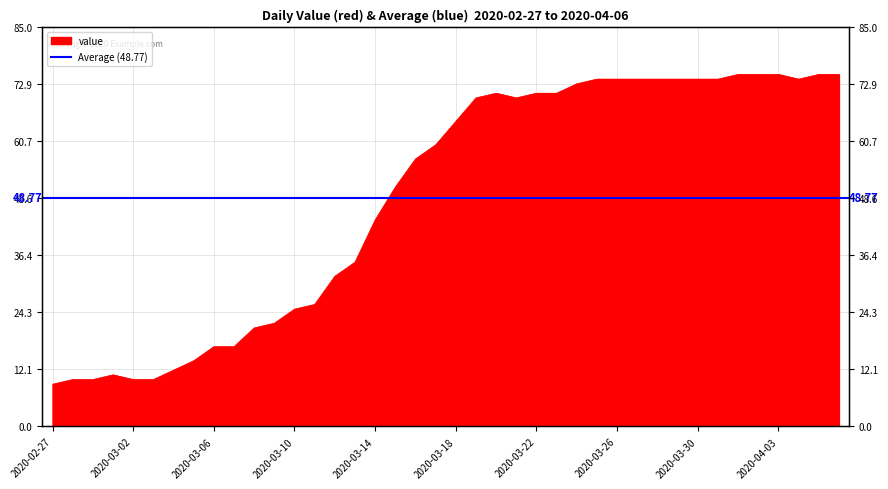

Reading right to left, what are all the values shown in this chart?

2020-04-06=75	2020-04-05=75	2020-04-04=74	2020-04-03=75	2020-04-02=75	2020-04-01=75	2020-03-31=74	2020-03-30=74	2020-03-29=74	2020-03-28=74	2020-03-27=74	2020-03-26=74	2020-03-25=74	2020-03-24=73	2020-03-23=71	2020-03-22=71	2020-03-21=70	2020-03-20=71	2020-03-19=70	2020-03-18=65	2020-03-17=60	2020-03-16=57	2020-03-15=51	2020-03-14=44	2020-03-13=35	2020-03-12=32	2020-03-11=26	2020-03-10=25	2020-03-09=22	2020-03-08=21	2020-03-07=17	2020-03-06=17	2020-03-05=14	2020-03-04=12	2020-03-03=10	2020-03-02=10	2020-03-01=11	2020-02-29=10	2020-02-28=10	2020-02-27=9